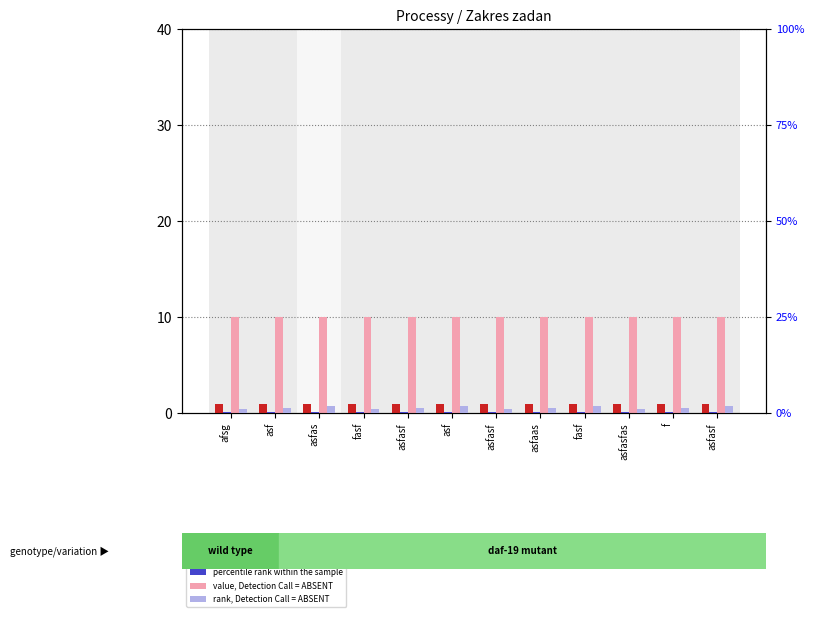

List the labels in order of percentile rank within the sample value, largest first.

asfas, asf, fasf, asfasf, asf, asfasf, asfaas, f, afsg, fasf, asfasf, asfasfas